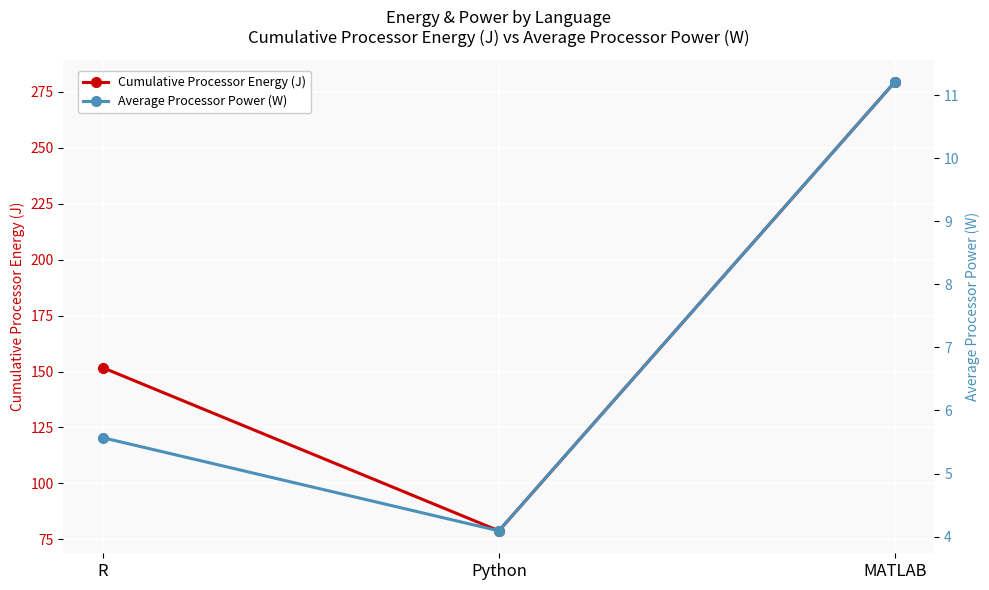

Which series has the largest total across all categories?

Cumulative Processor Energy (J)